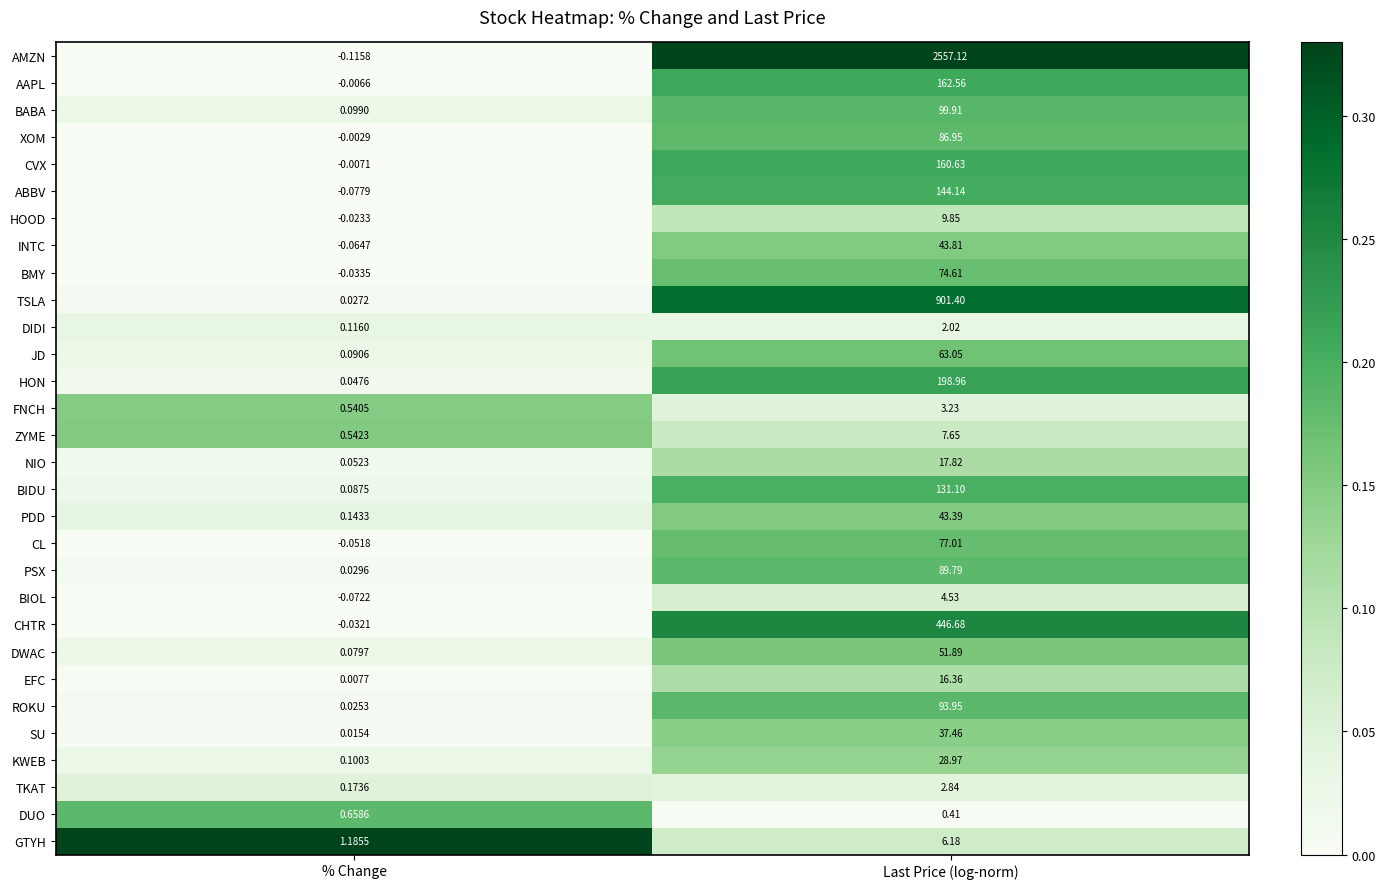

How many distinct data groups are displayed?

30